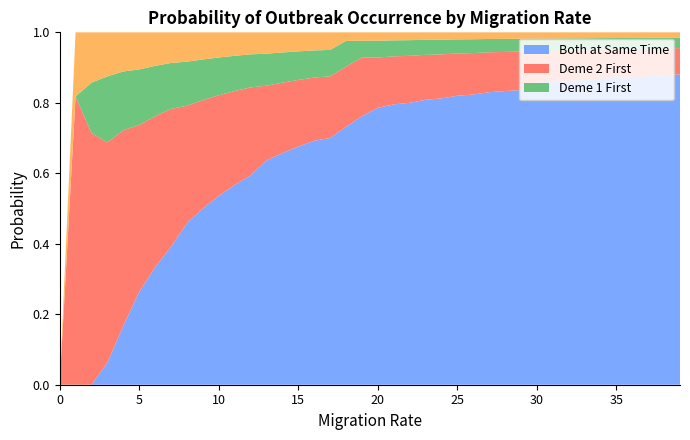

Does the chart have visible grid lines?

No